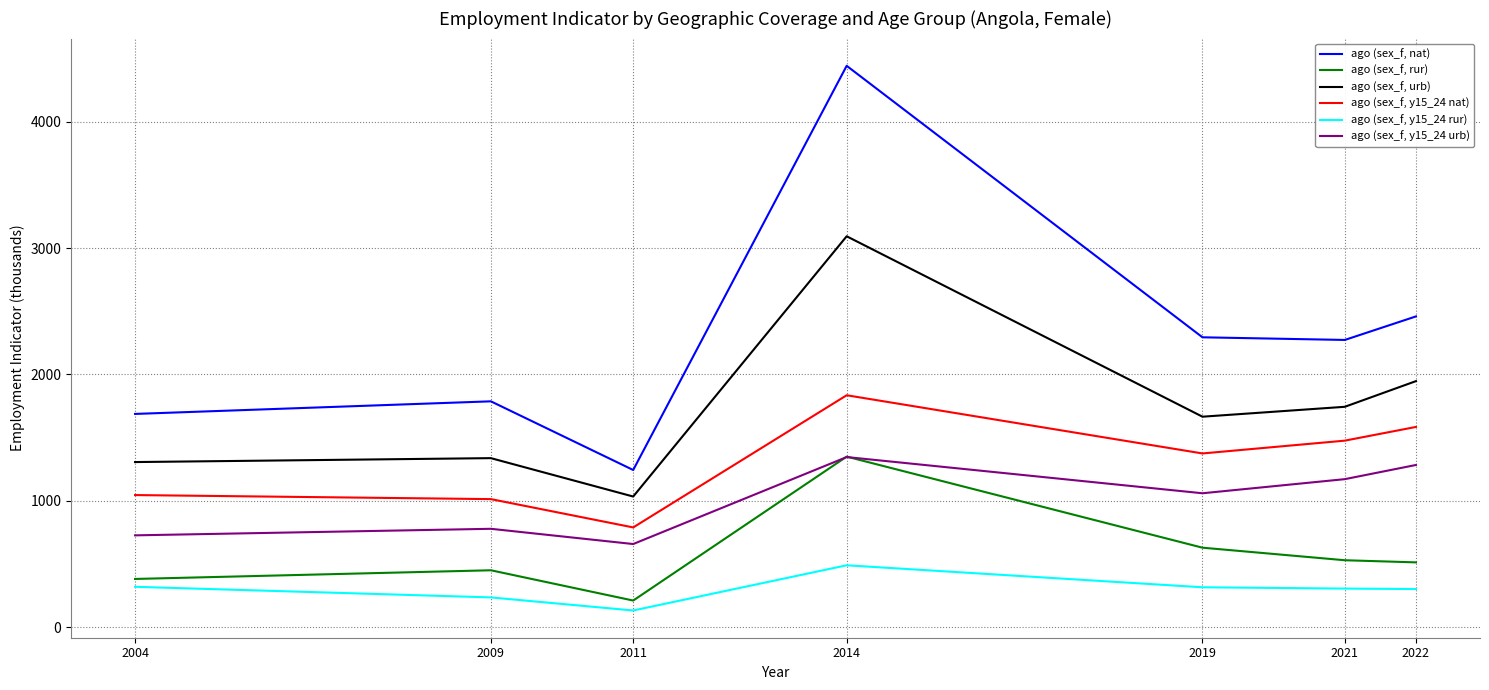

Is it true that ago (sex_f, y15_24 rur) equals 489.3 at 2014?

True